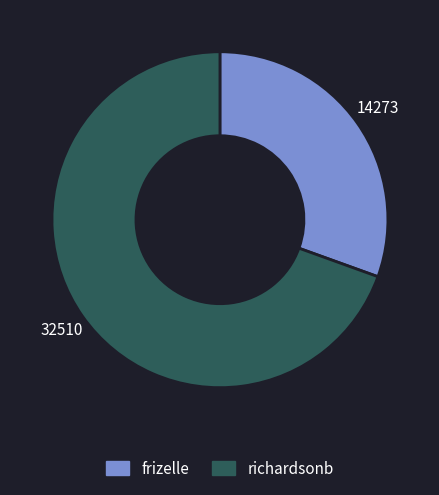

Is the sum of frizelle and richardsonb greater than half?

Yes